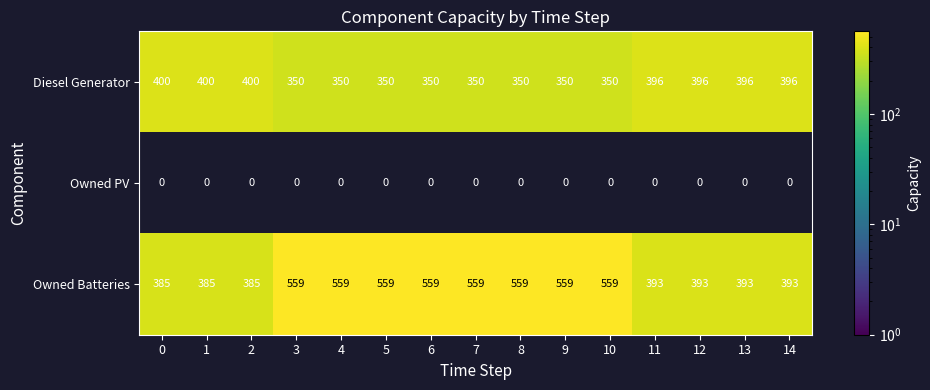

How many data points does each series have?

15